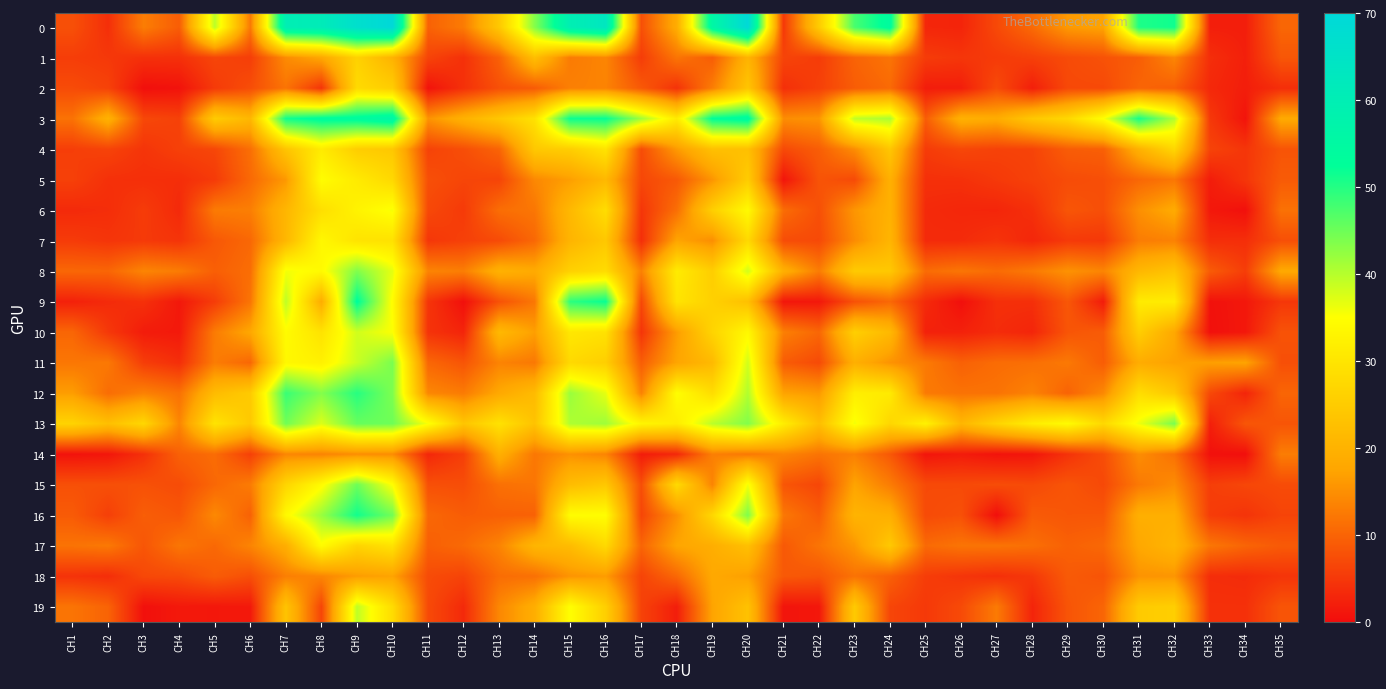

How many data points does each series have?

35